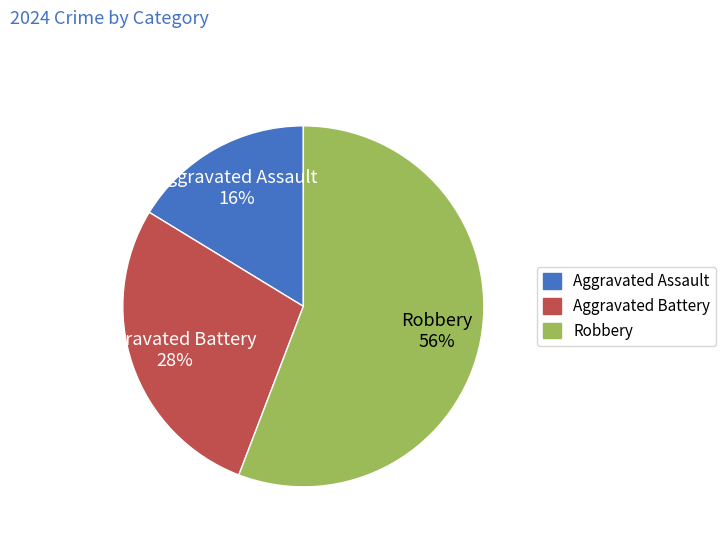

Which category has the smallest portion of the pie?

Aggravated Assault